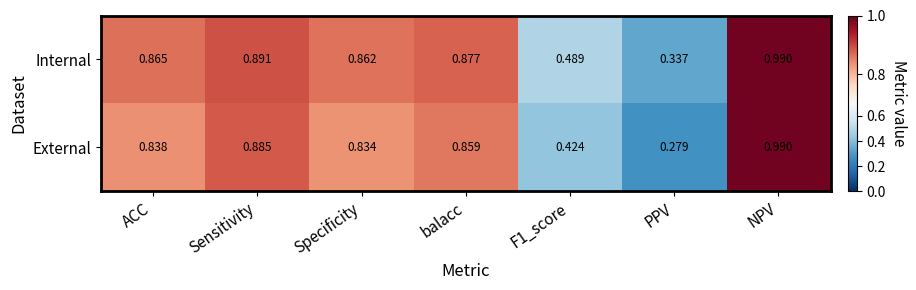

Which series has the largest total across all categories?

Internal